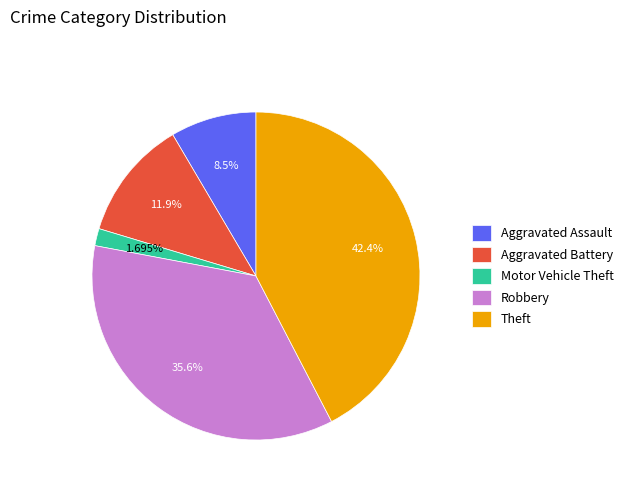

What is the ratio of the value at Aggravated Assault to the value at Theft?

0.2